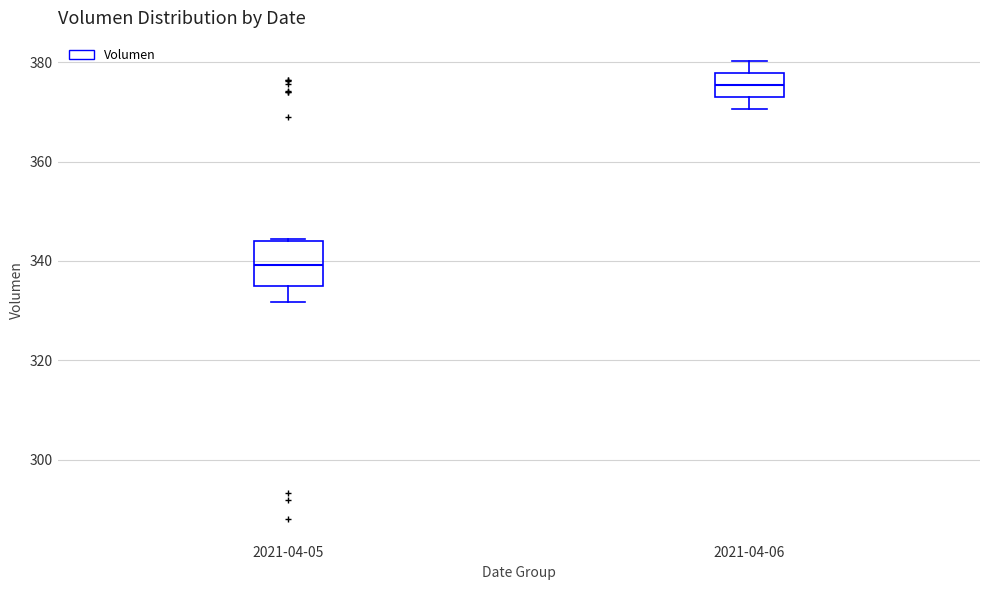

Reading left to right, transcribe this box plot: for each box, give where its median line is, the range the box spans, and where its two whiskers end, as read against the y-axis. The values are not printed on the chart, so give them approximately, as read against the axis.

2021-04-05: median 340, box 334 to 344, whiskers 332 to 344
2021-04-06: median 376, box 374 to 378, whiskers 370 to 380